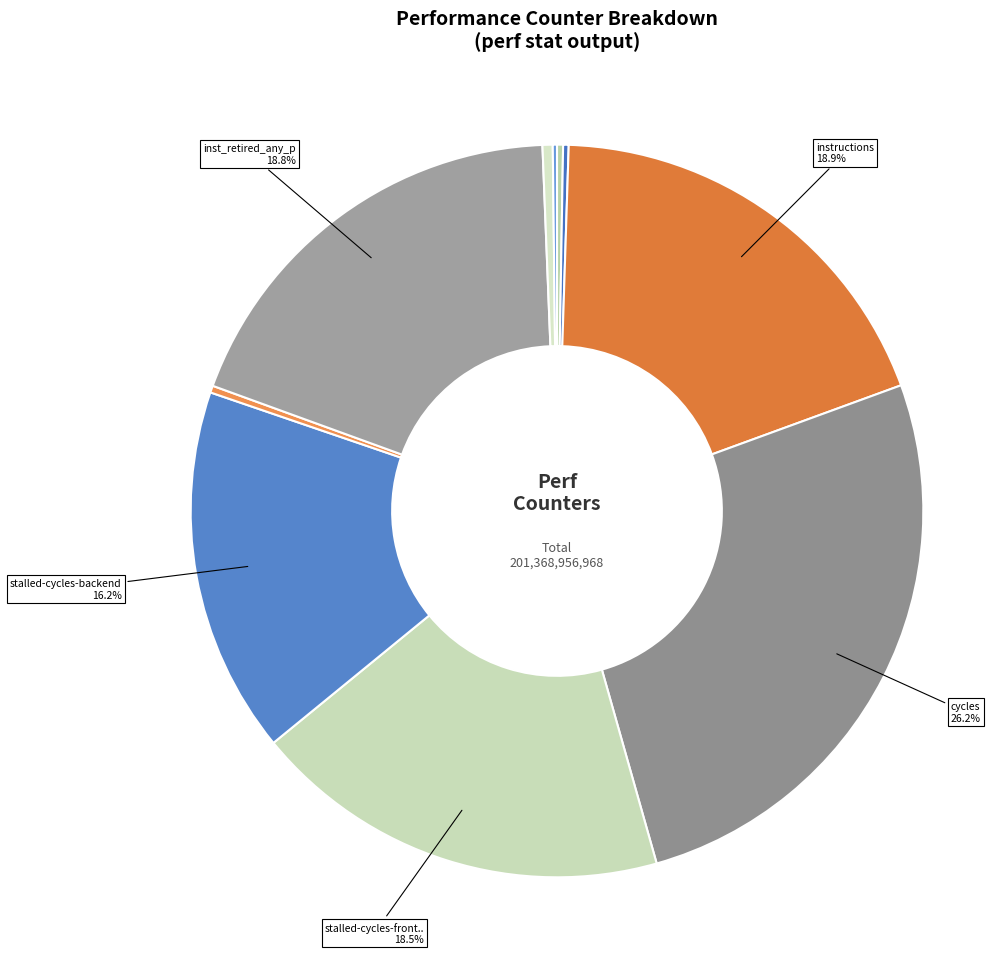

Which category has the smallest portion of the pie?

LLC-prefetches